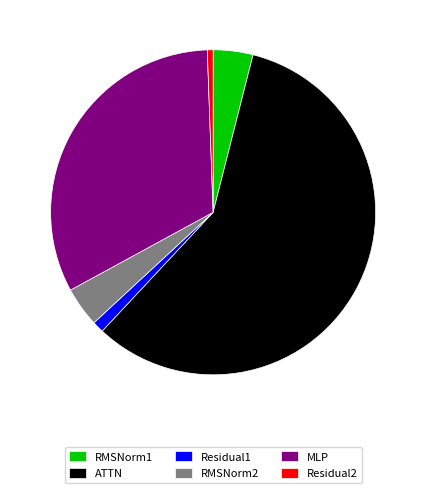

Count the number of slices in the pie.

6